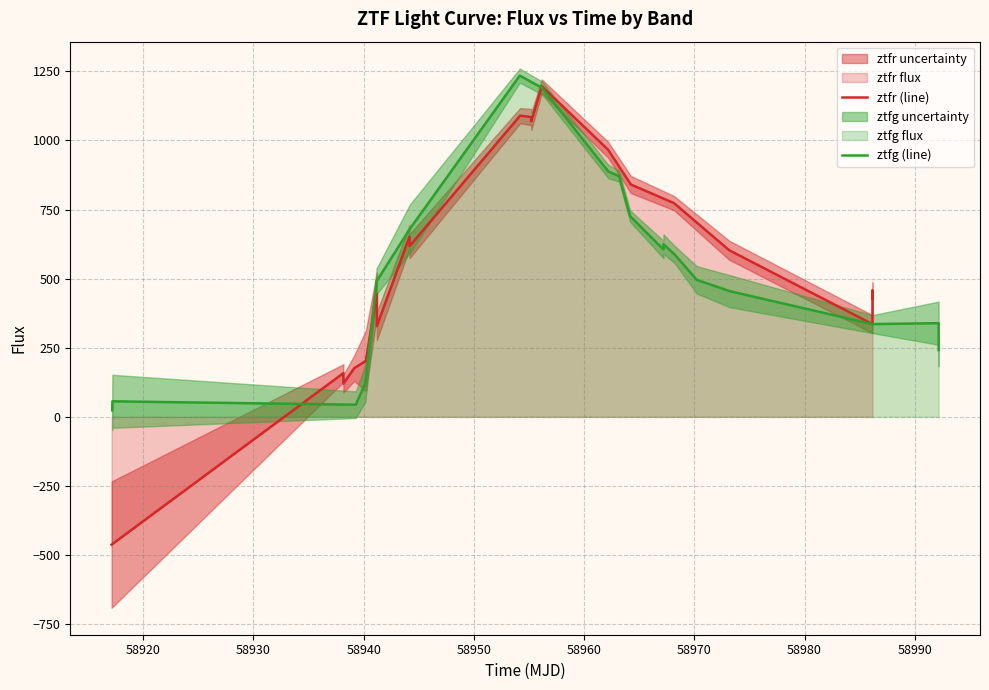

What is the lowest value of the ztfg (line) series?

23.3